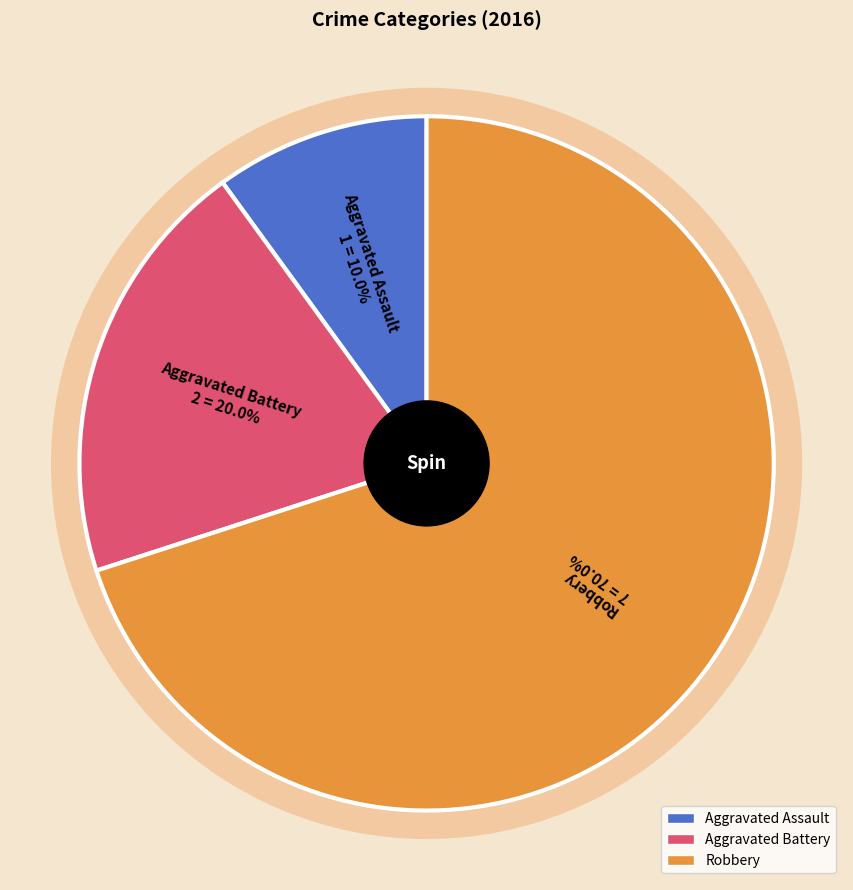

To the nearest percent, what portion does Robbery represent?

70%